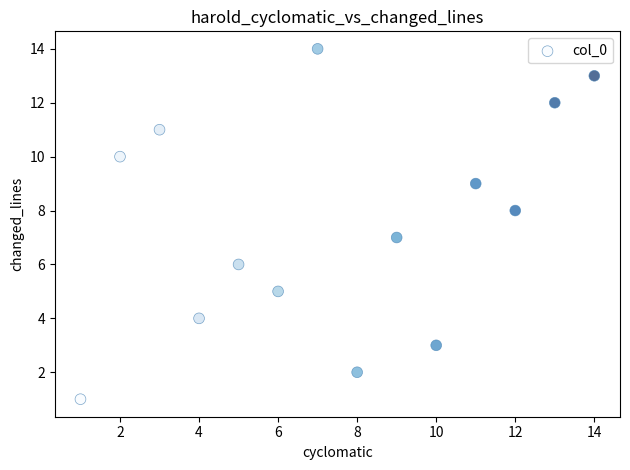

What is the range of X values (max minus min)?

13